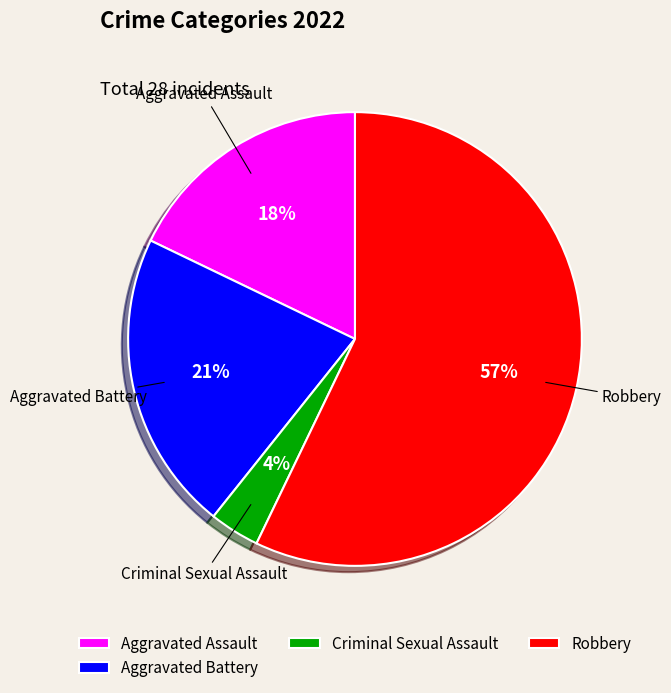

To the nearest percent, what is the difference between the Aggravated Assault and Criminal Sexual Assault slice percentages?

14%